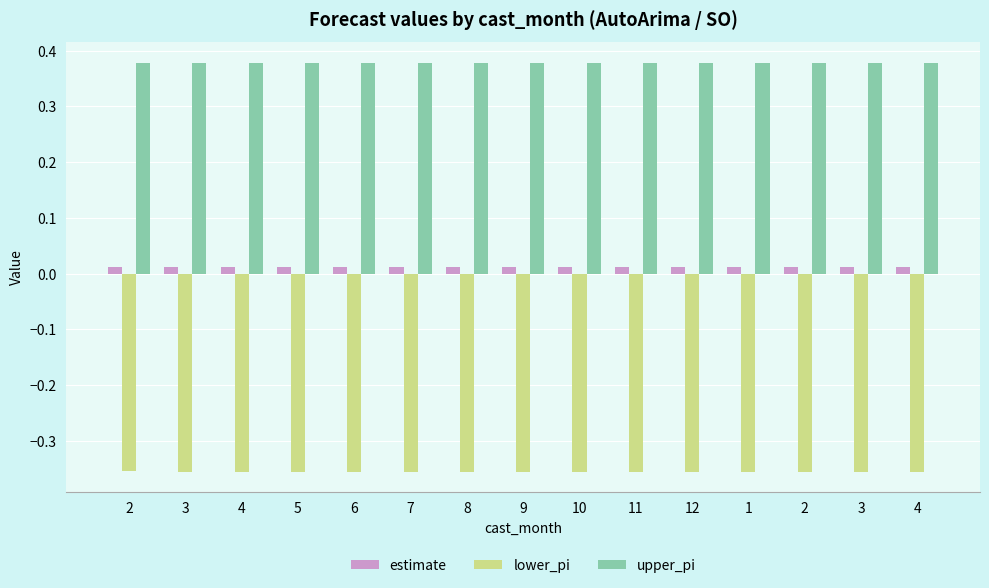

How many series are shown in this chart?

3